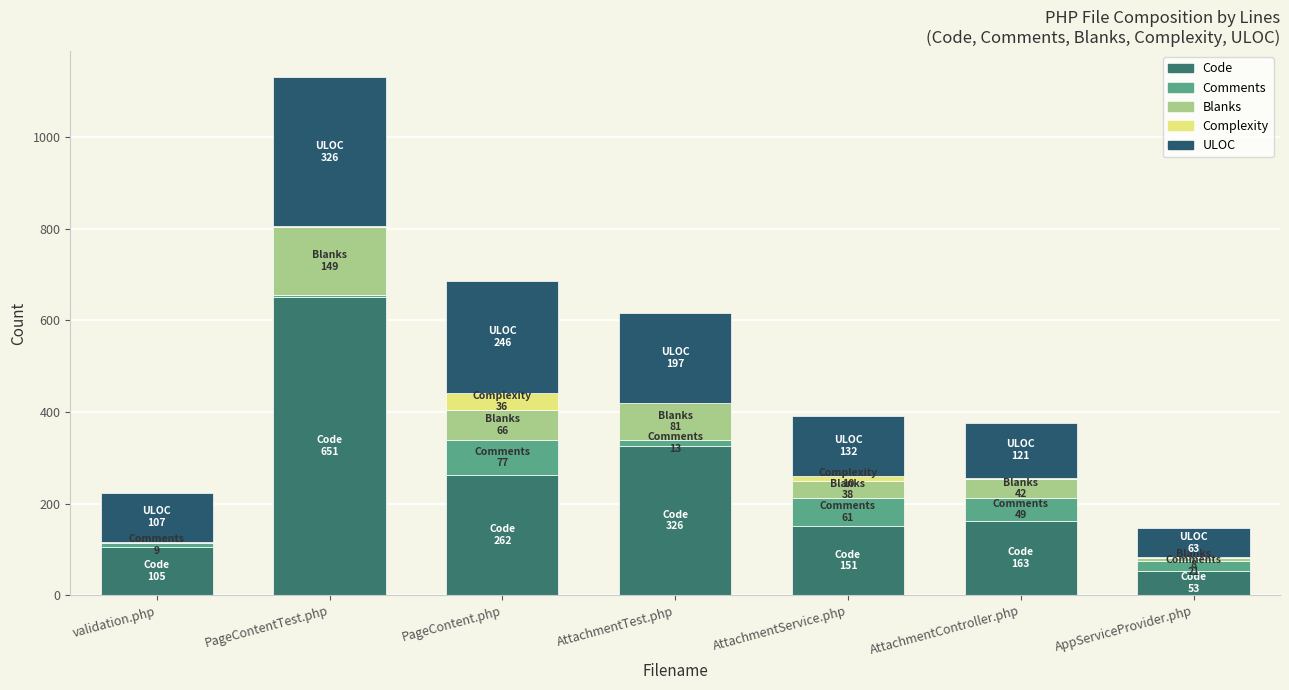

How many categories are shown in the chart?

7